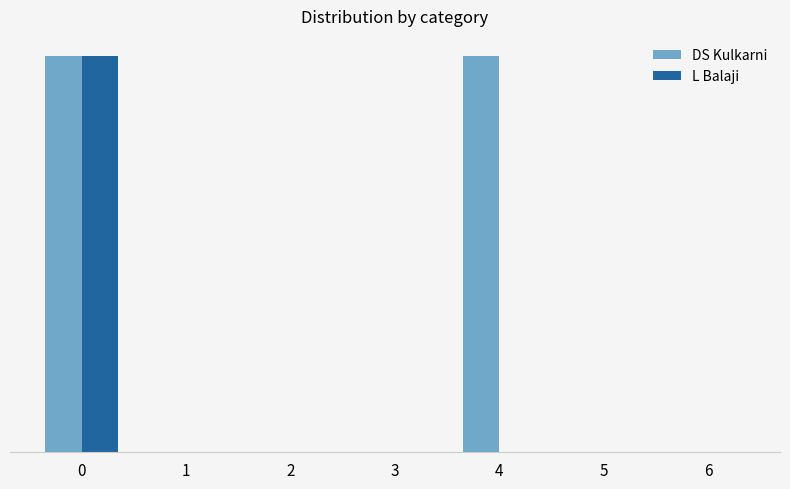

Which series has the largest range (max minus min)?

DS Kulkarni